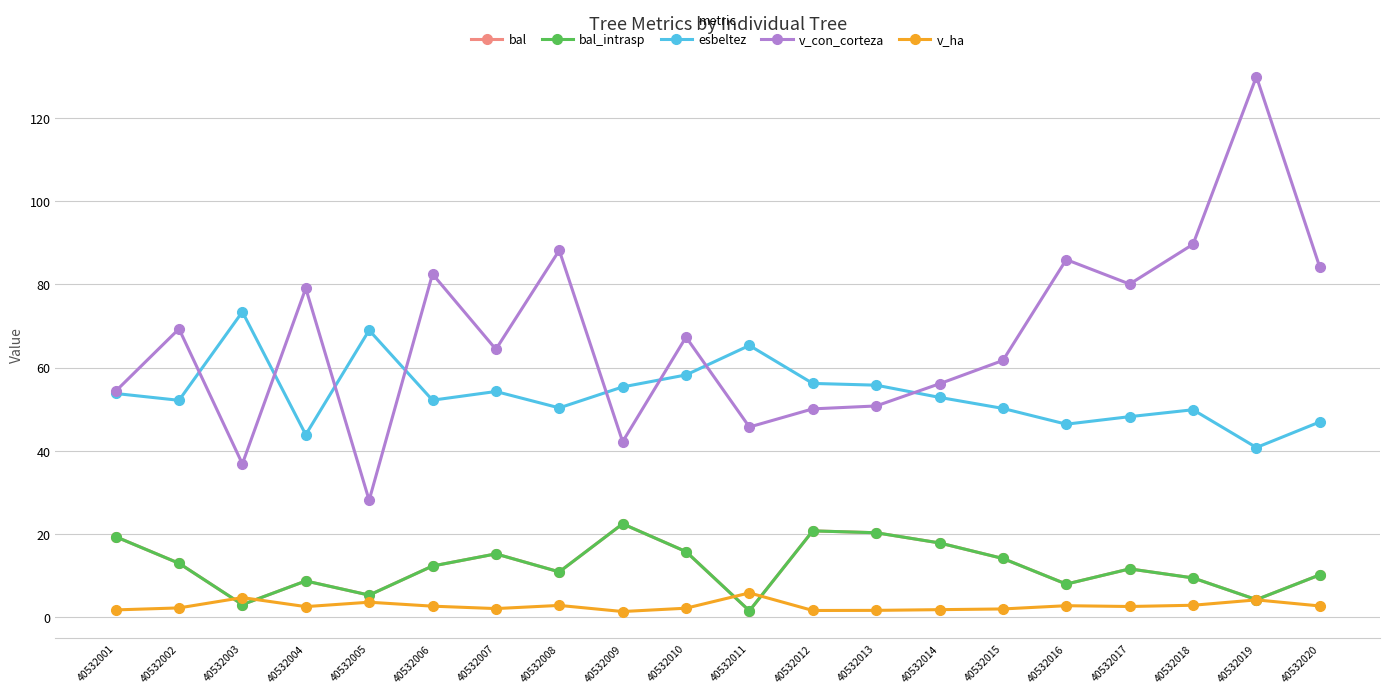

Does the chart have visible grid lines?

Yes